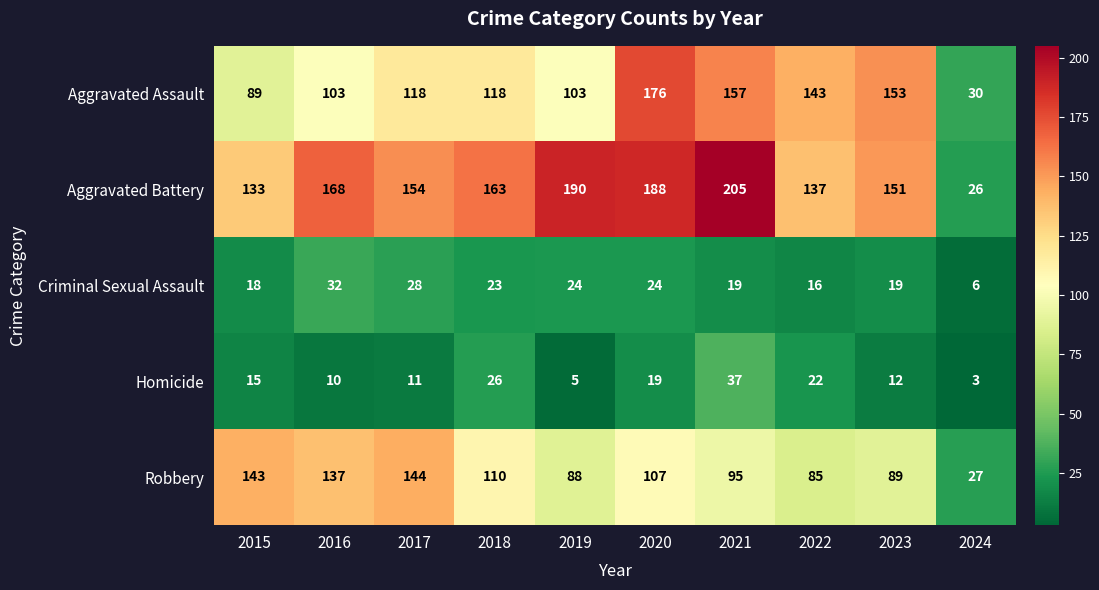

What is the spread (max minus min) of values at 2020?

169